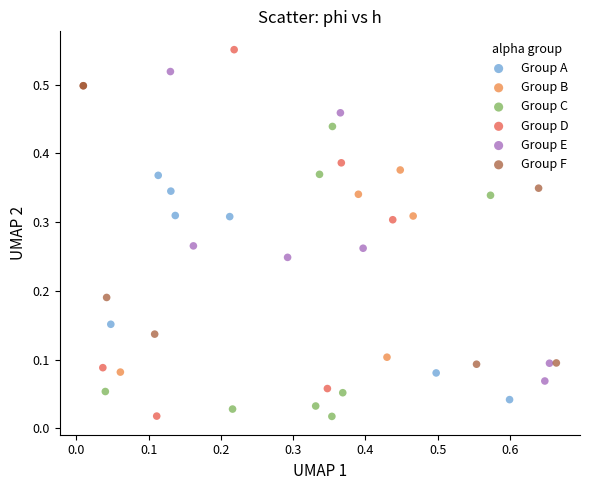

What are all the series names shown in the legend?

Group A, Group B, Group C, Group D, Group E, Group F